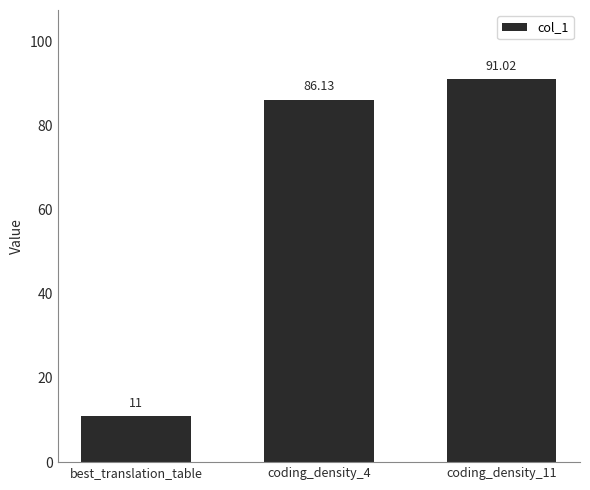

List the labels in order of value, largest first.

coding_density_11, coding_density_4, best_translation_table